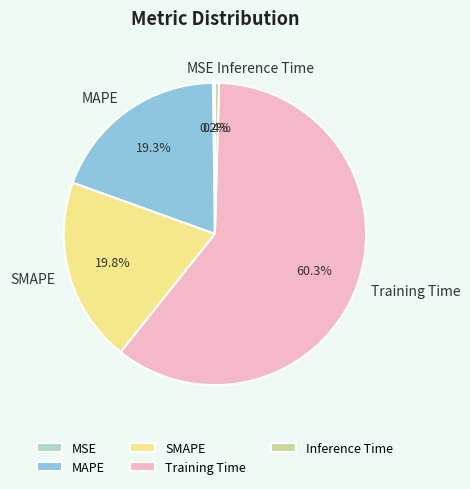

What is the total percentage of SMAPE and MAPE?

39.1%